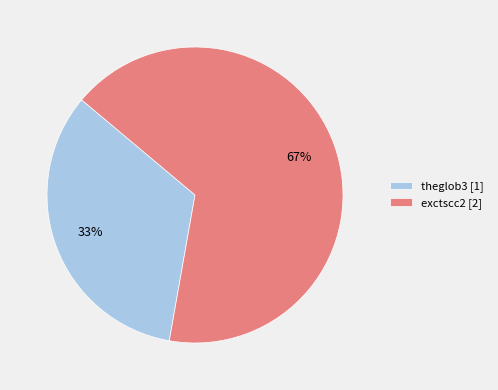

Which category has the biggest portion of the pie?

exctscc2